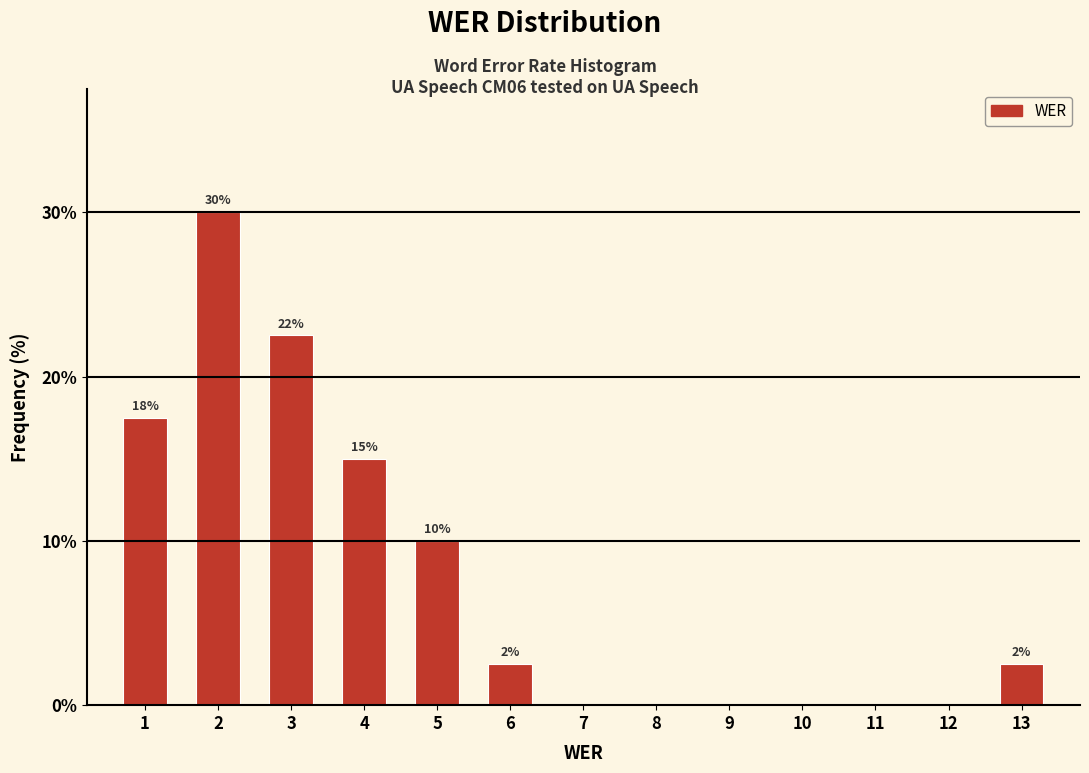

Are the bars horizontal?

No